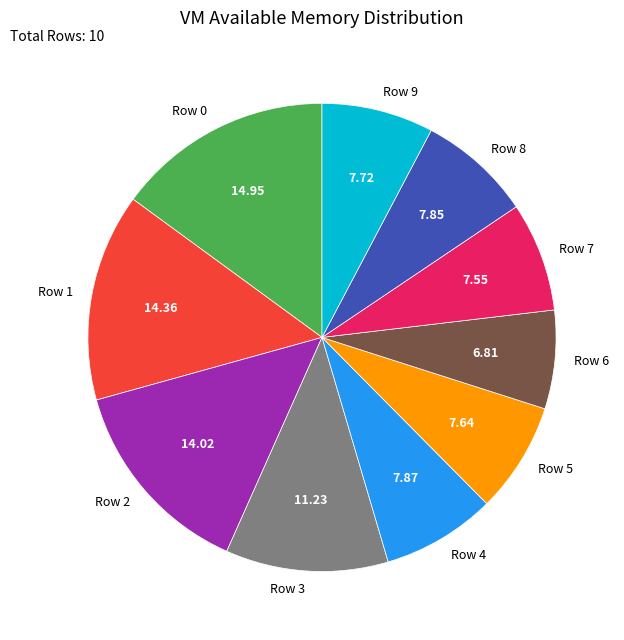

Is there any slice that represents more than half of the pie?

No